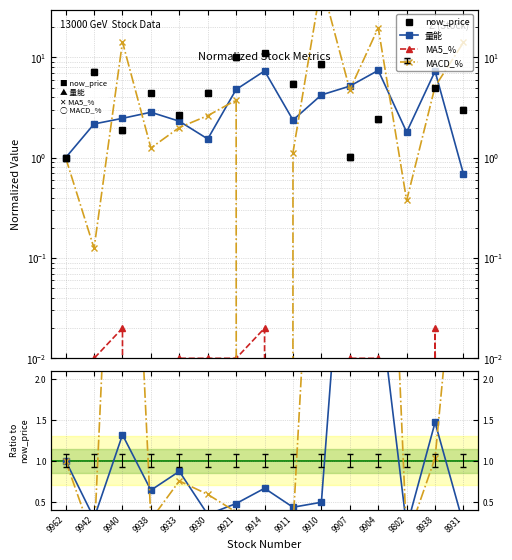

True or false: 量能 and MA5_% intersect in this chart.

False